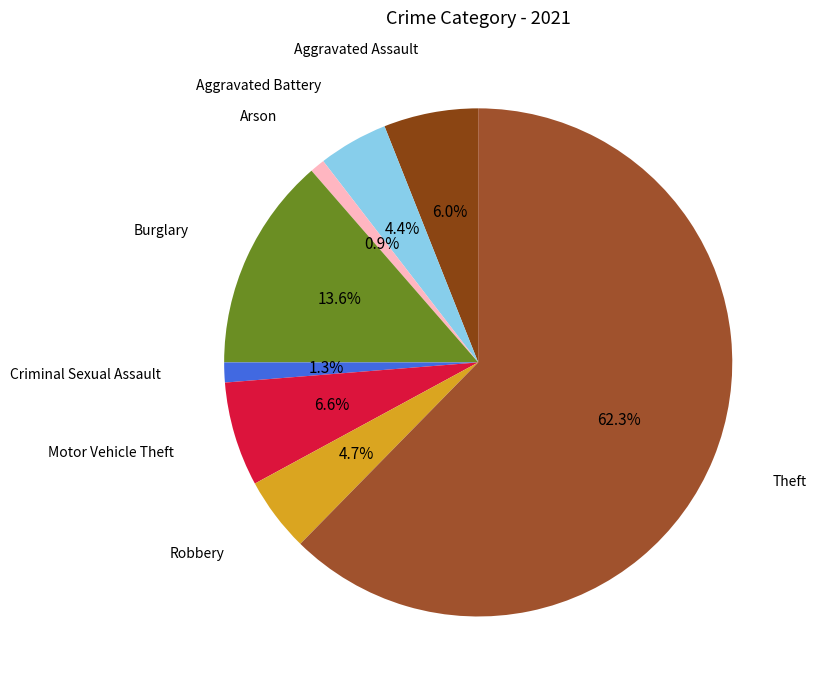

How many segments does this pie chart have?

8